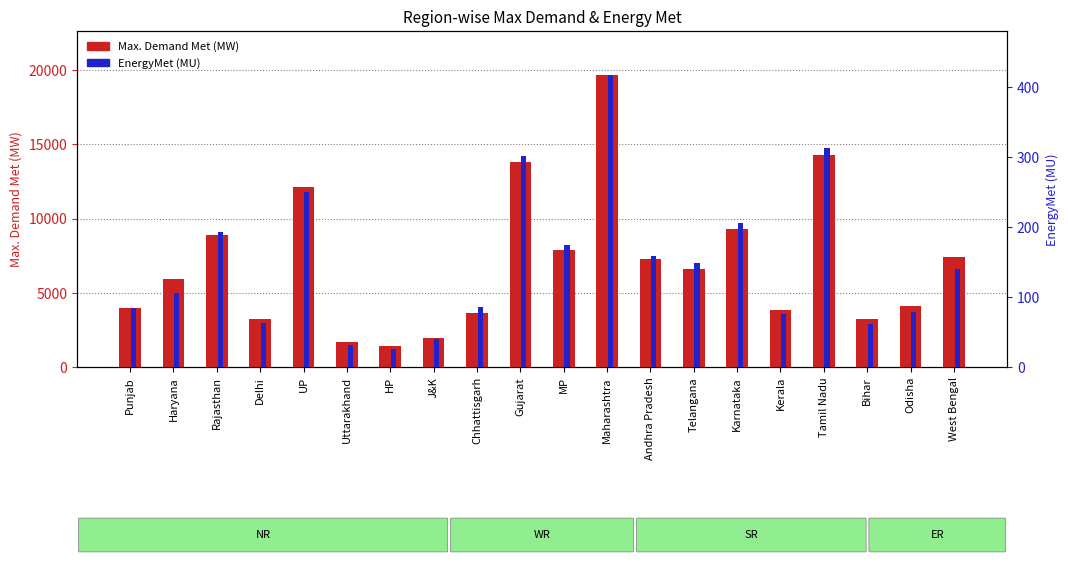

Between Uttarakhand and Tamil Nadu, which is larger?

Tamil Nadu